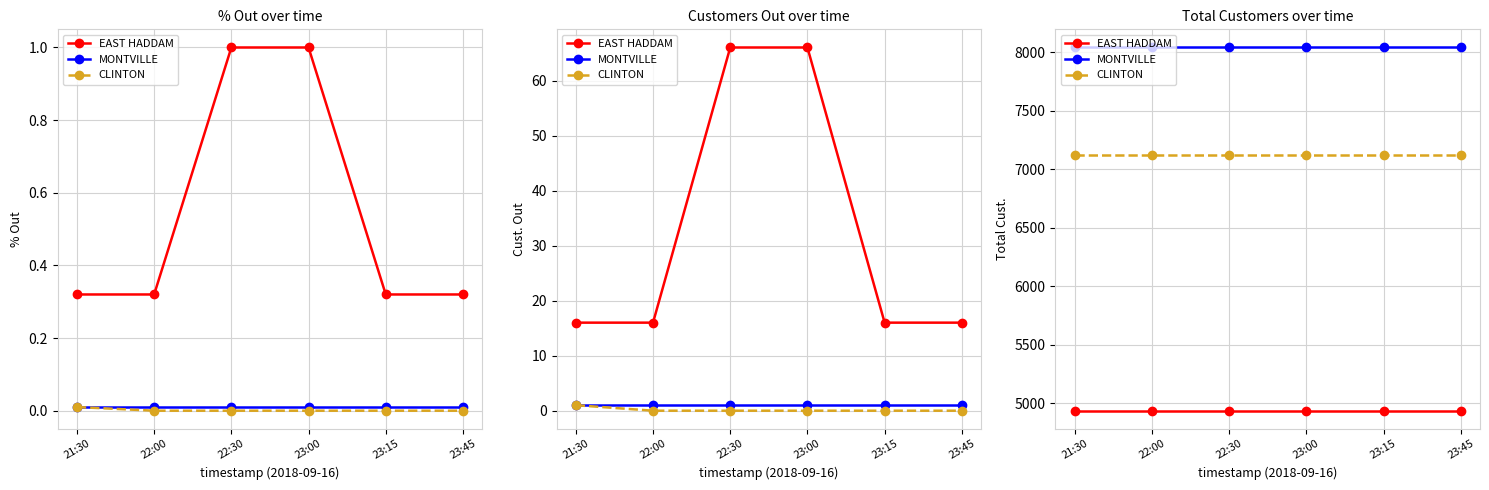

What is the label of the 6th point from the right?

21:30